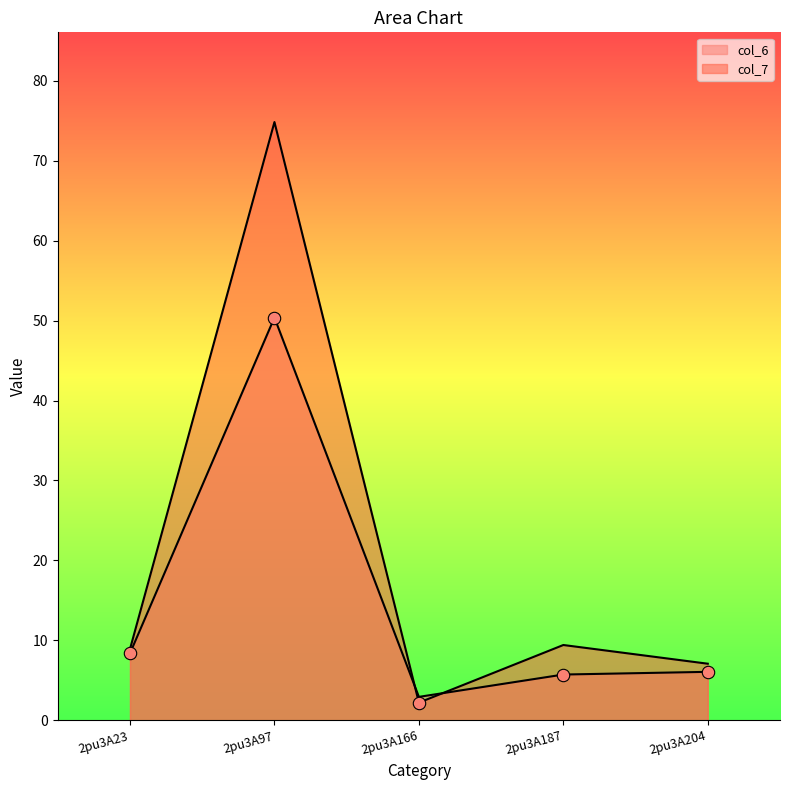

Which series has the largest total across all categories?

col_7